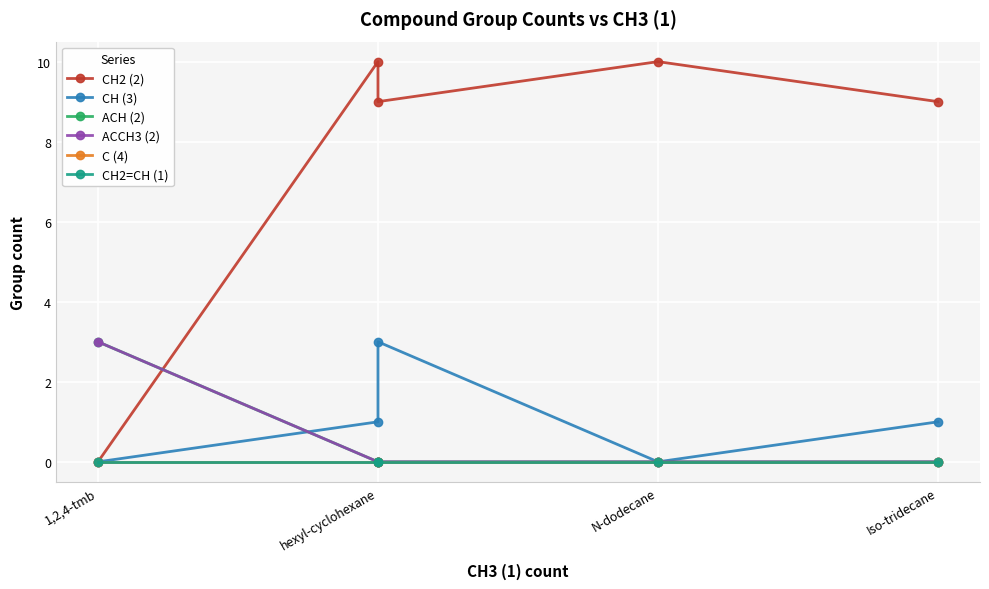

How many lines are shown in the chart?

6